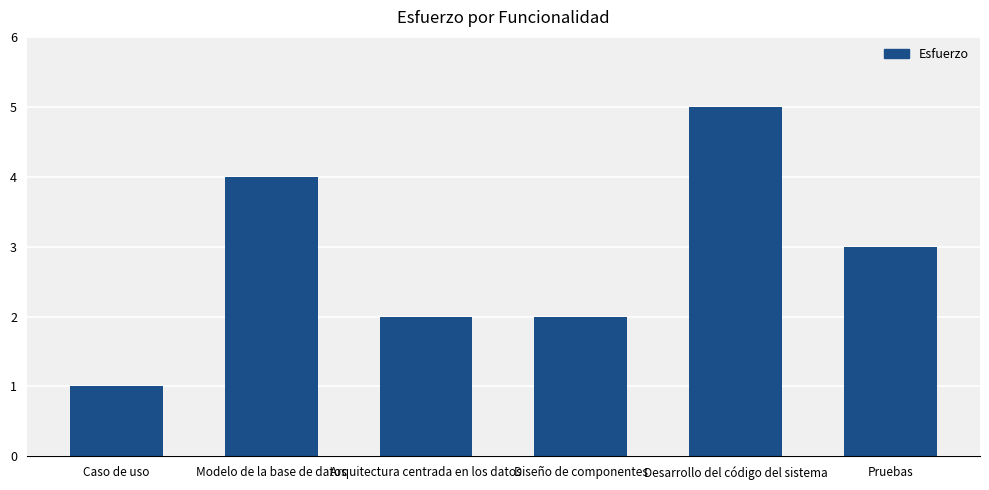

Approximately how many times larger is the value at Diseño de componentes compared to Desarrollo del código del sistema?

0.4